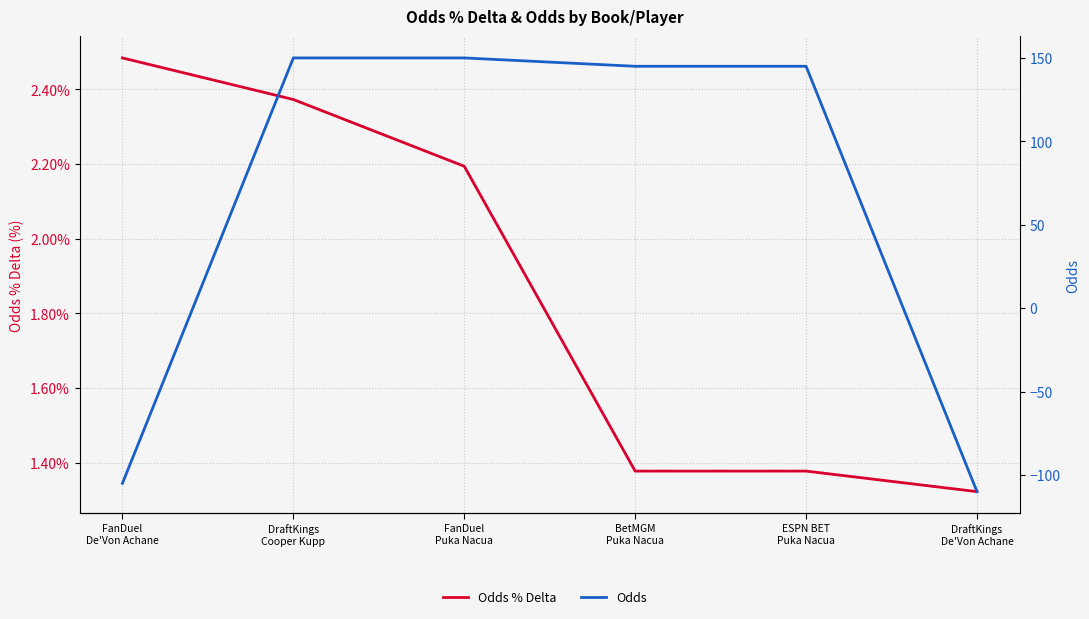

Reading left to right, what are all the values shown in this chart?

Odds % Delta: FanDuel
De'Von Achane=2.5	DraftKings
Cooper Kupp=2.4	FanDuel
Puka Nacua=2.2	BetMGM
Puka Nacua=1.4	ESPN BET
Puka Nacua=1.4	DraftKings
De'Von Achane=1.3
Odds: FanDuel
De'Von Achane=-105.0	DraftKings
Cooper Kupp=150.0	FanDuel
Puka Nacua=150.0	BetMGM
Puka Nacua=145.0	ESPN BET
Puka Nacua=145.0	DraftKings
De'Von Achane=-110.0